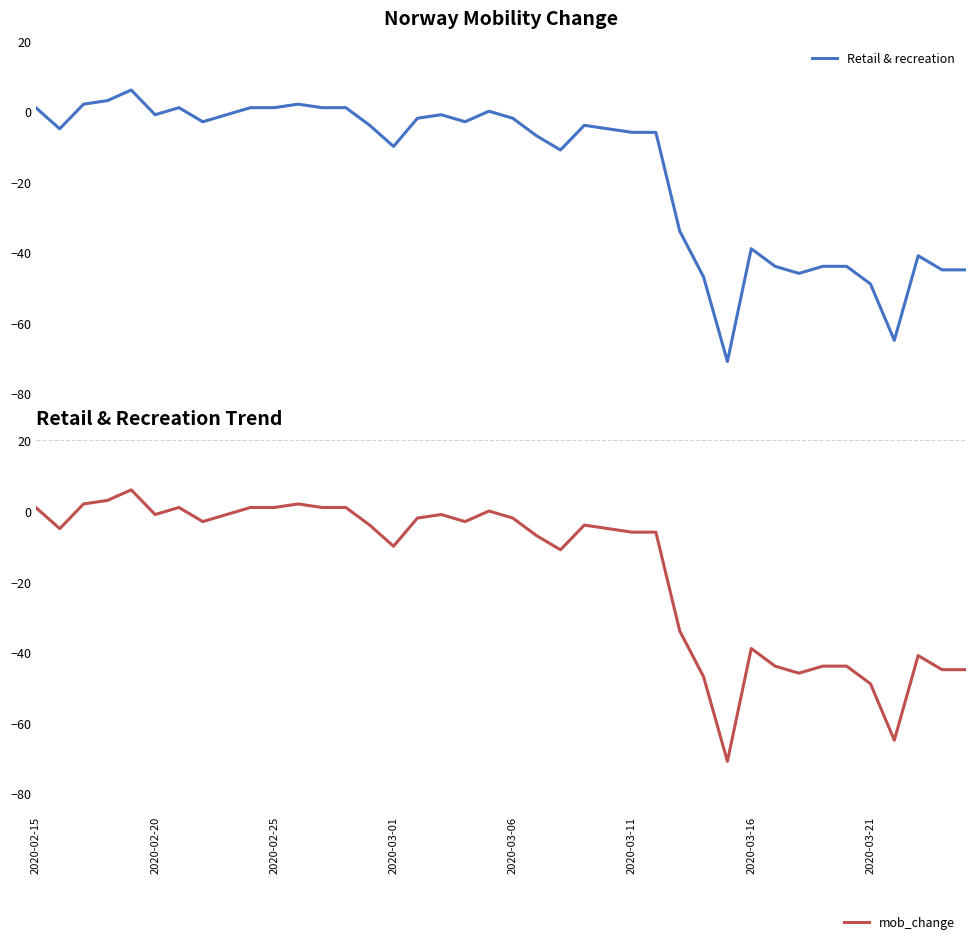

How many interior local peaks does the mob_change series have?

8